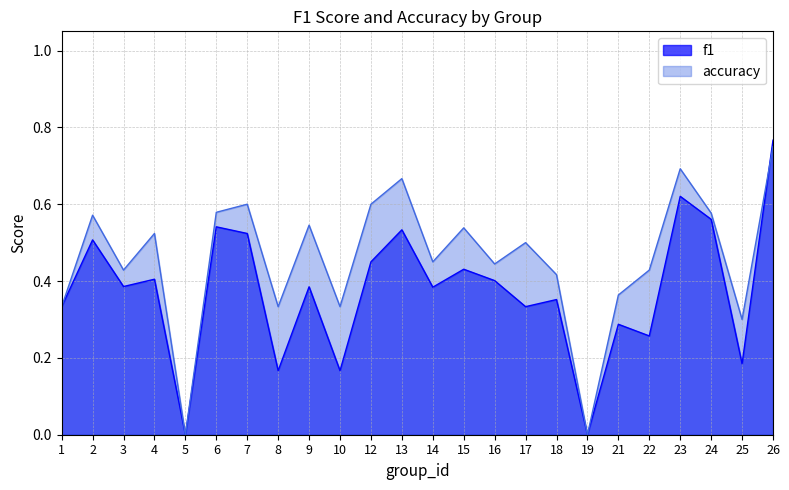

At which category is the sum across all series the highest?

26